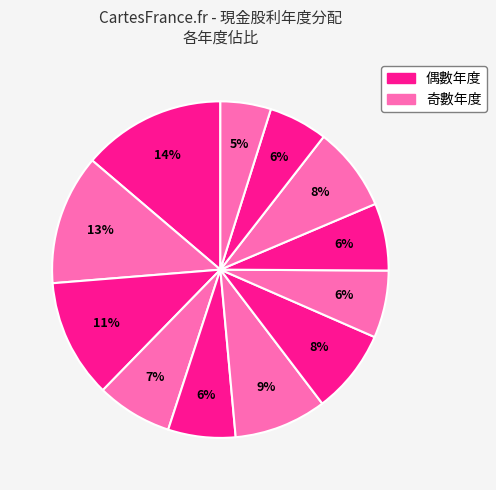

Count the number of slices in the pie.

12